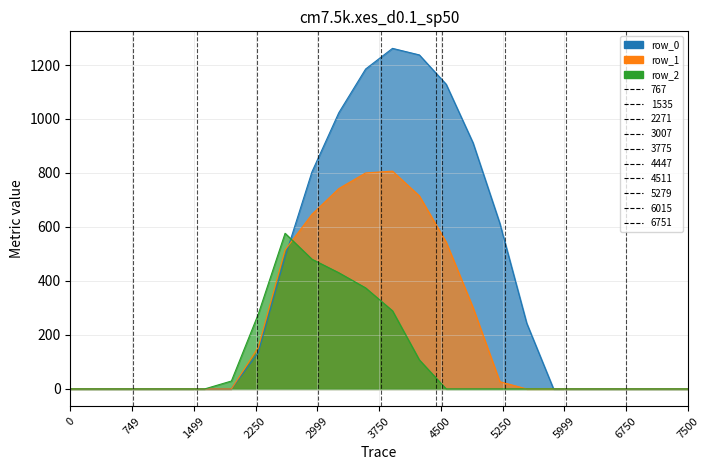

How many times do row_2 and row_1 cross each other?

1